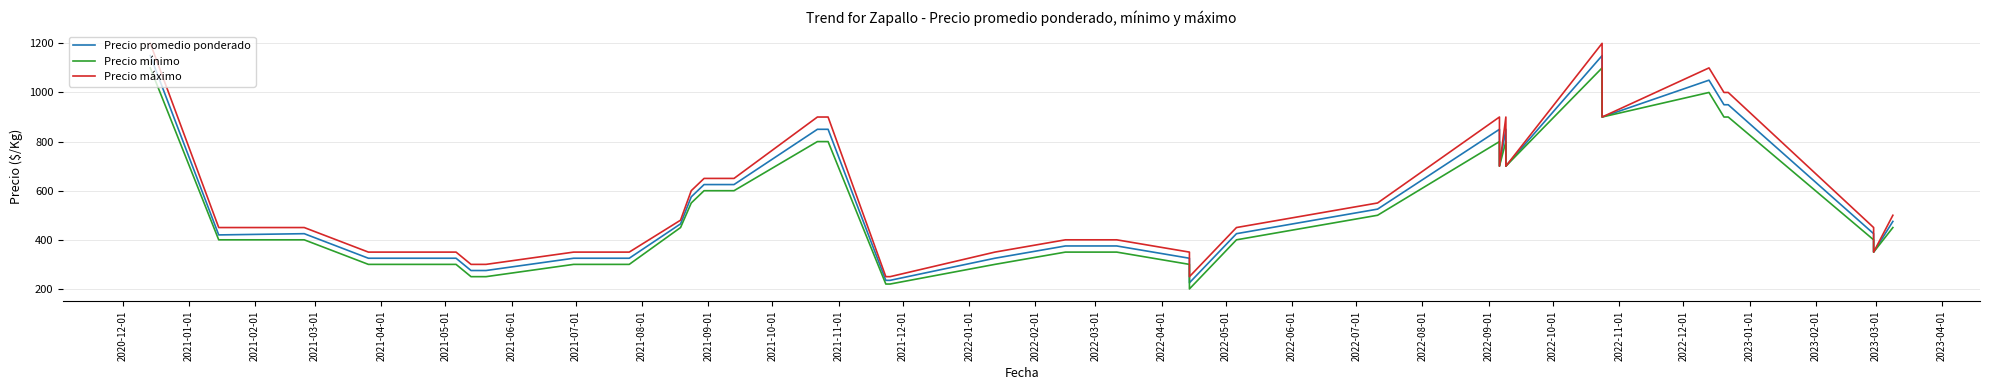

What are all the series names shown in the legend?

Precio promedio ponderado, Precio mínimo, Precio máximo